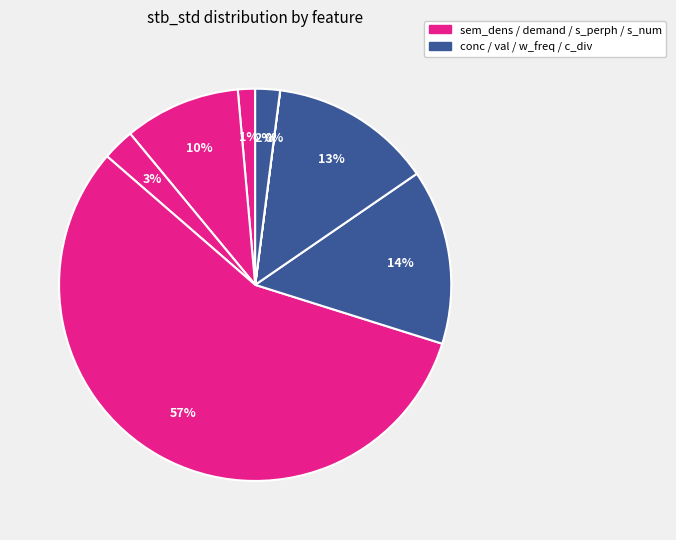

Count the number of slices in the pie.

8